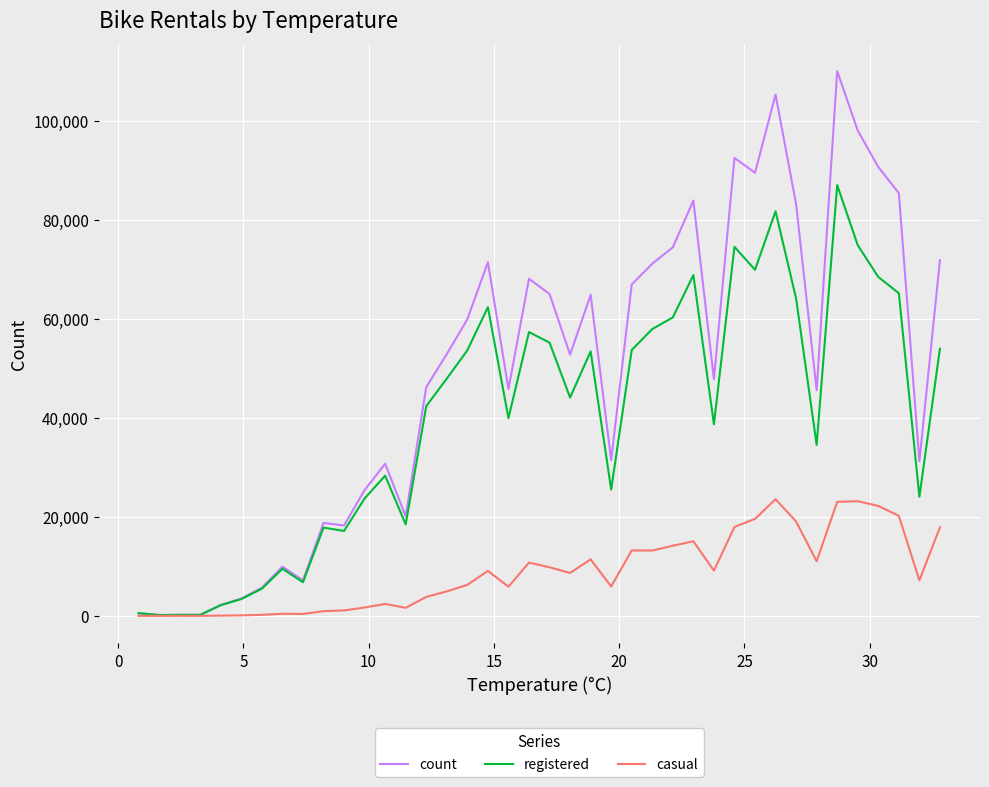

What is the sum of all registered values?

1593407